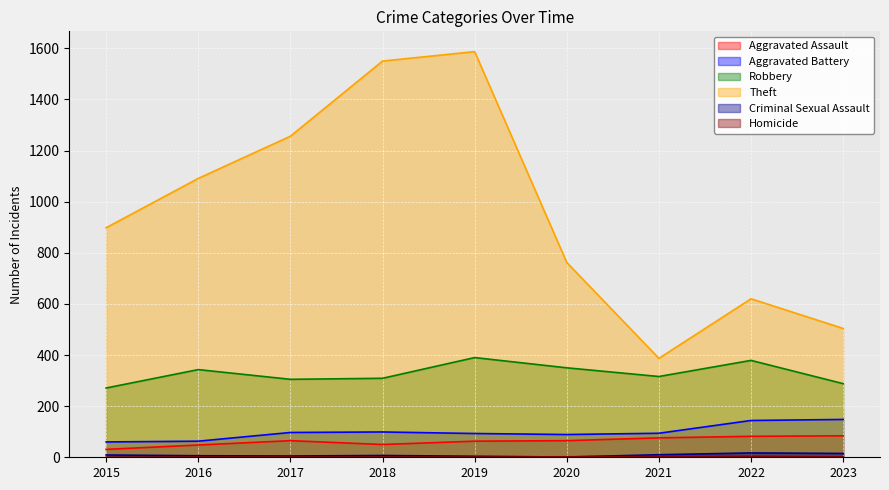

Reading right to left, transcribe all the data shown in this chart.

Aggravated Assault: 84	82	76	65	63	50	65	48	31
Aggravated Battery: 148	144	94	89	93	99	97	63	60
Robbery: 288	379	316	350	390	309	305	343	271
Theft: 504	620	387	762	1587	1550	1256	1091	898
Criminal Sexual Assault: 15	17	10	1	4	7	5	6	9
Homicide: 2	4	3	2	1	1	1	1	0